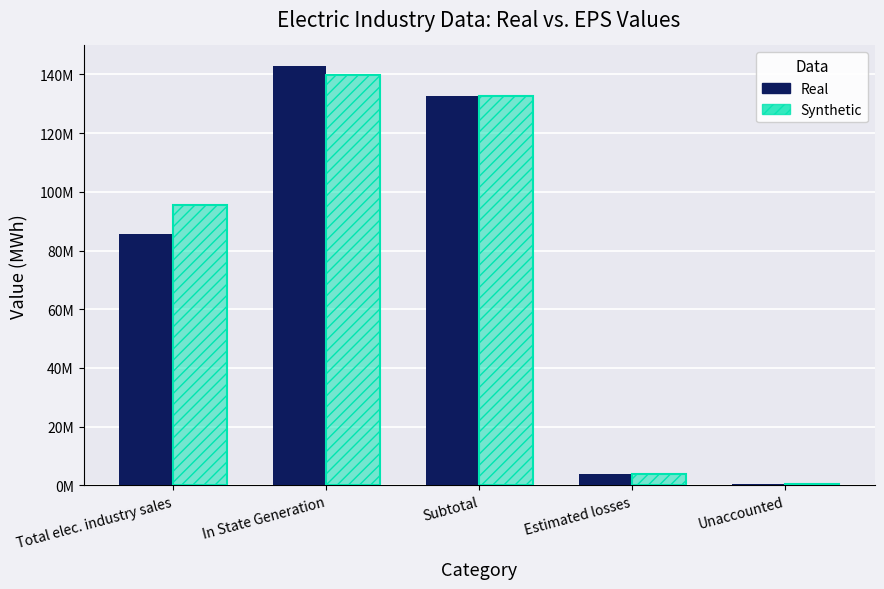

Rank the series by their average value, from lowest to highest.

Real, Synthetic